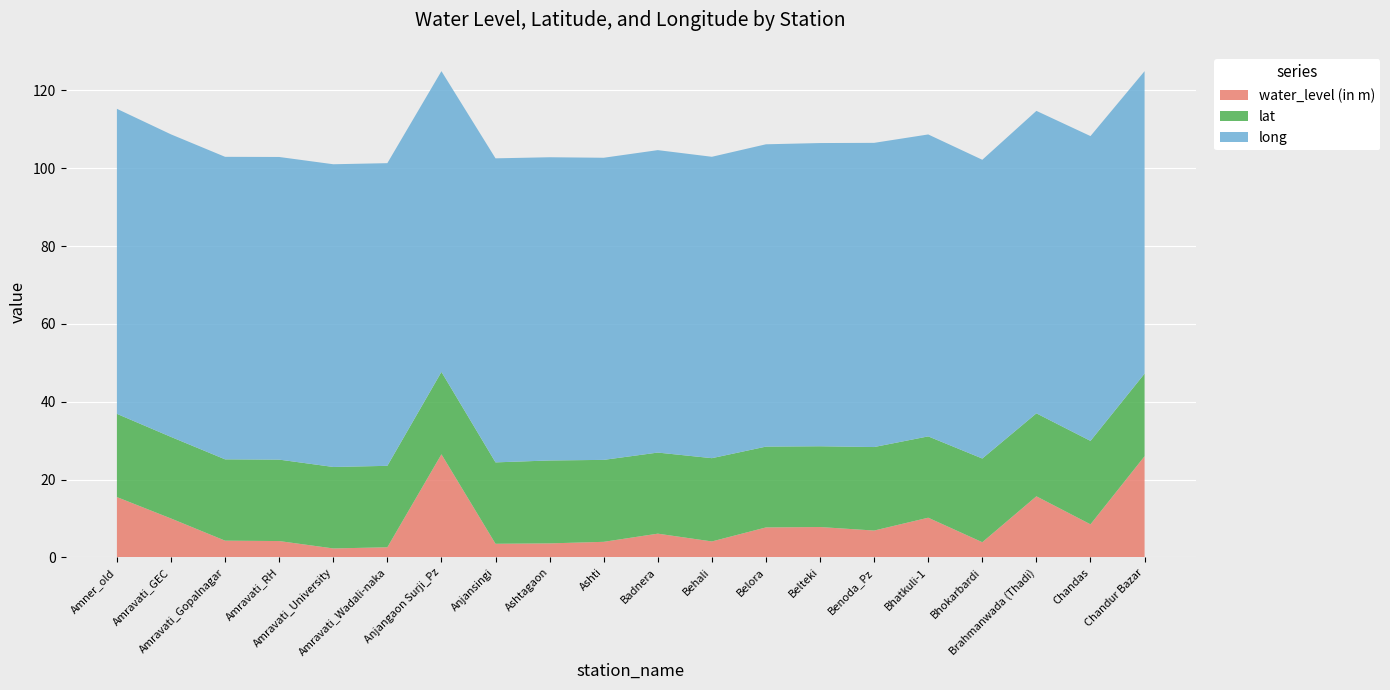

Reading left to right, list all the values displayed in this chart.

water_level (in m): 15.5	10.0	4.3	4.2	2.3	2.6	26.5	3.5	3.6	4.0	6.1	4.1	7.7	7.8	6.9	10.2	3.9	15.7	8.5	26.0
lat: 21.4	21.0	20.9	20.9	20.9	20.9	21.2	20.9	21.3	21.1	20.8	21.4	20.8	20.8	21.5	20.9	21.5	21.3	21.4	21.2
long: 78.4	77.8	77.8	77.8	77.8	77.8	77.3	78.1	77.9	77.7	77.7	77.5	77.7	77.9	78.2	77.6	76.8	77.7	78.3	77.7